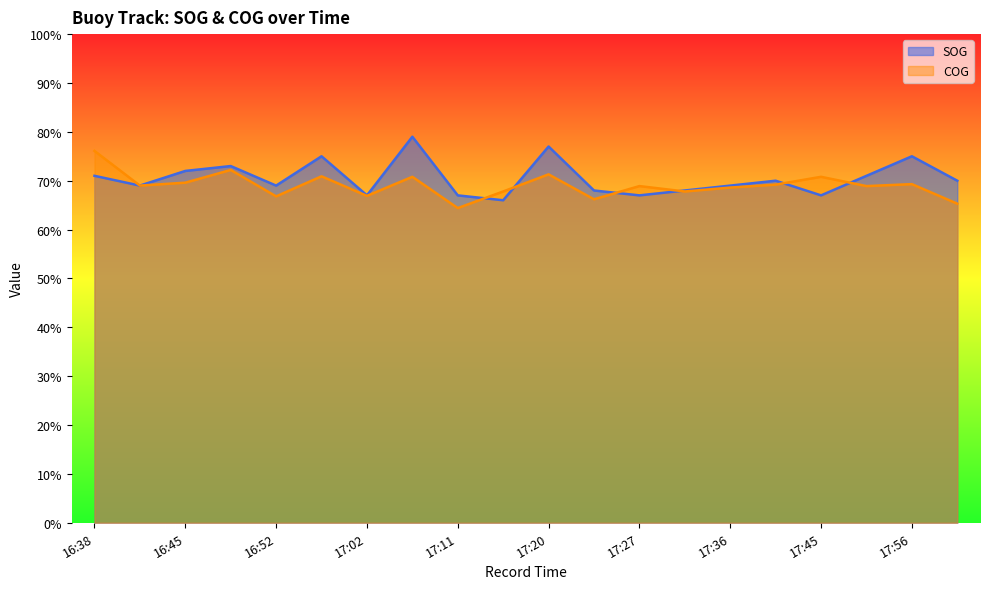

Which series has the largest range (max minus min)?

SOG